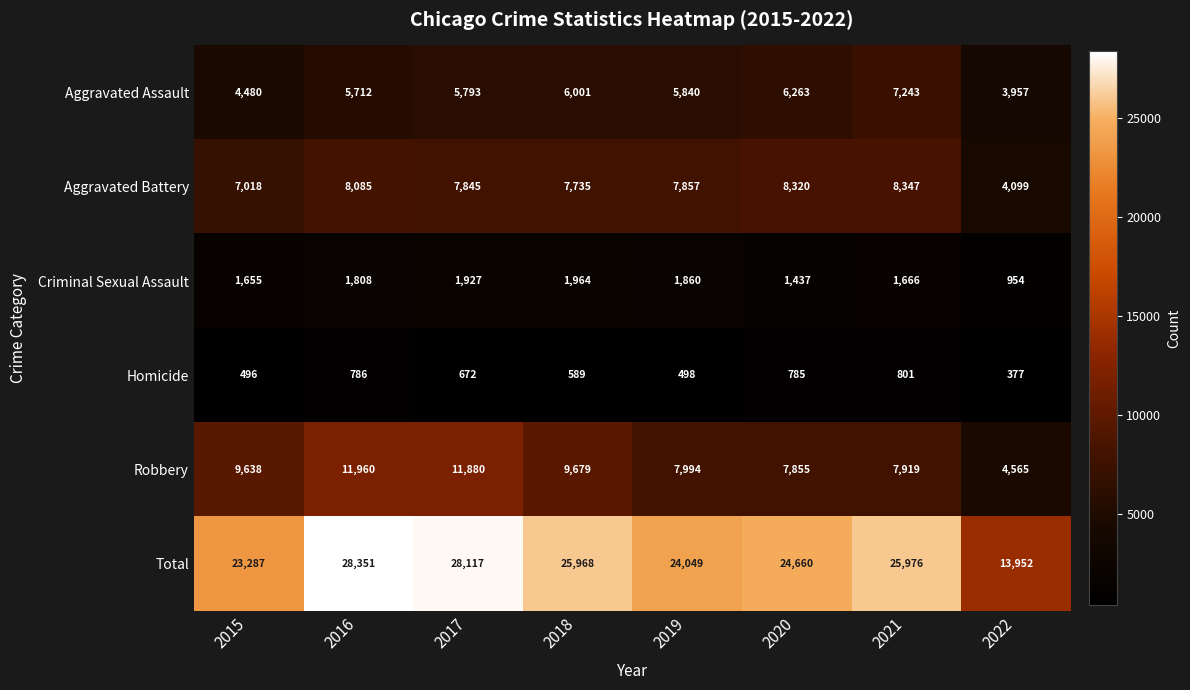

Which series has the largest total across all categories?

Total